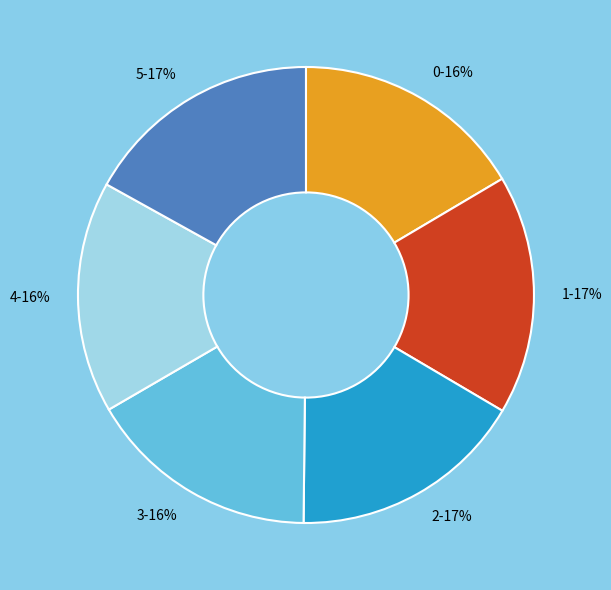

True or false: 5 accounts for 17% of the total.

True